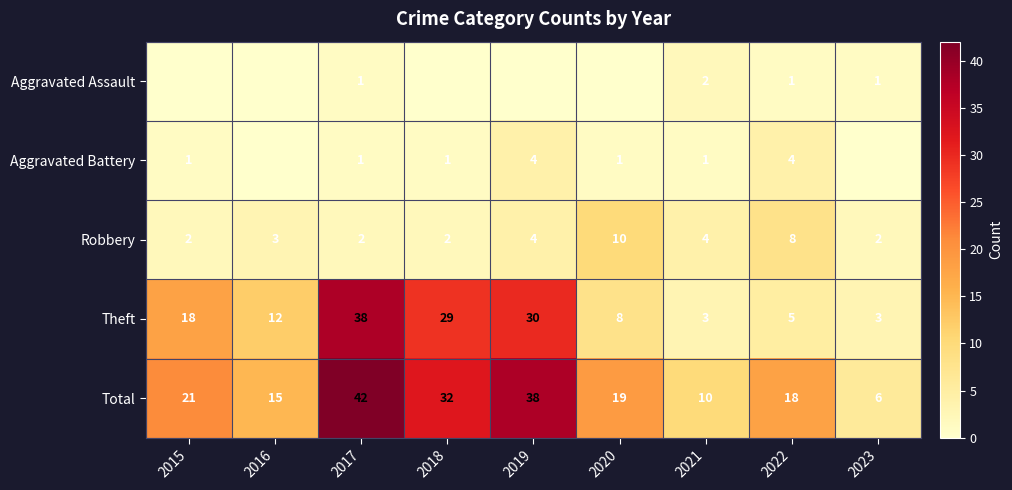

At which category is the sum across all series the highest?

2017